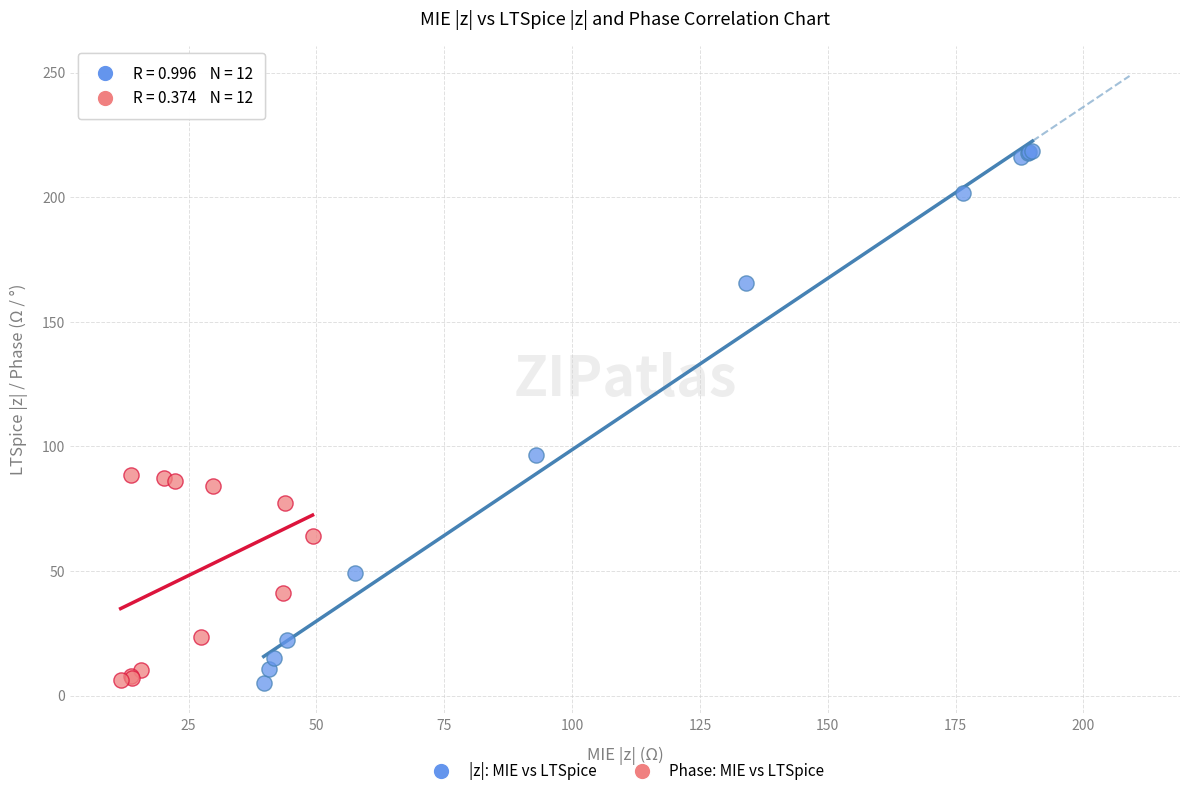

Which series has the widest spread of Y values?

|z|: MIE vs LTSpice